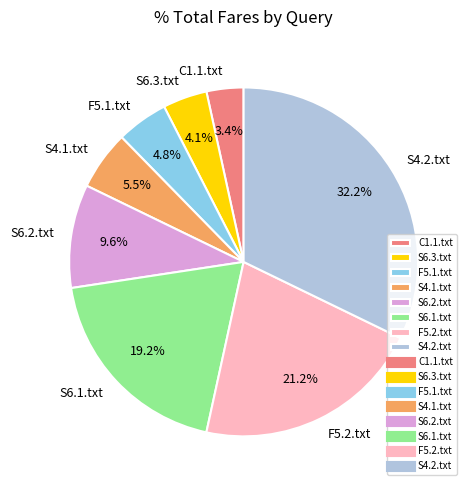

Is it true that S4.2.txt is 43% of the pie?

False